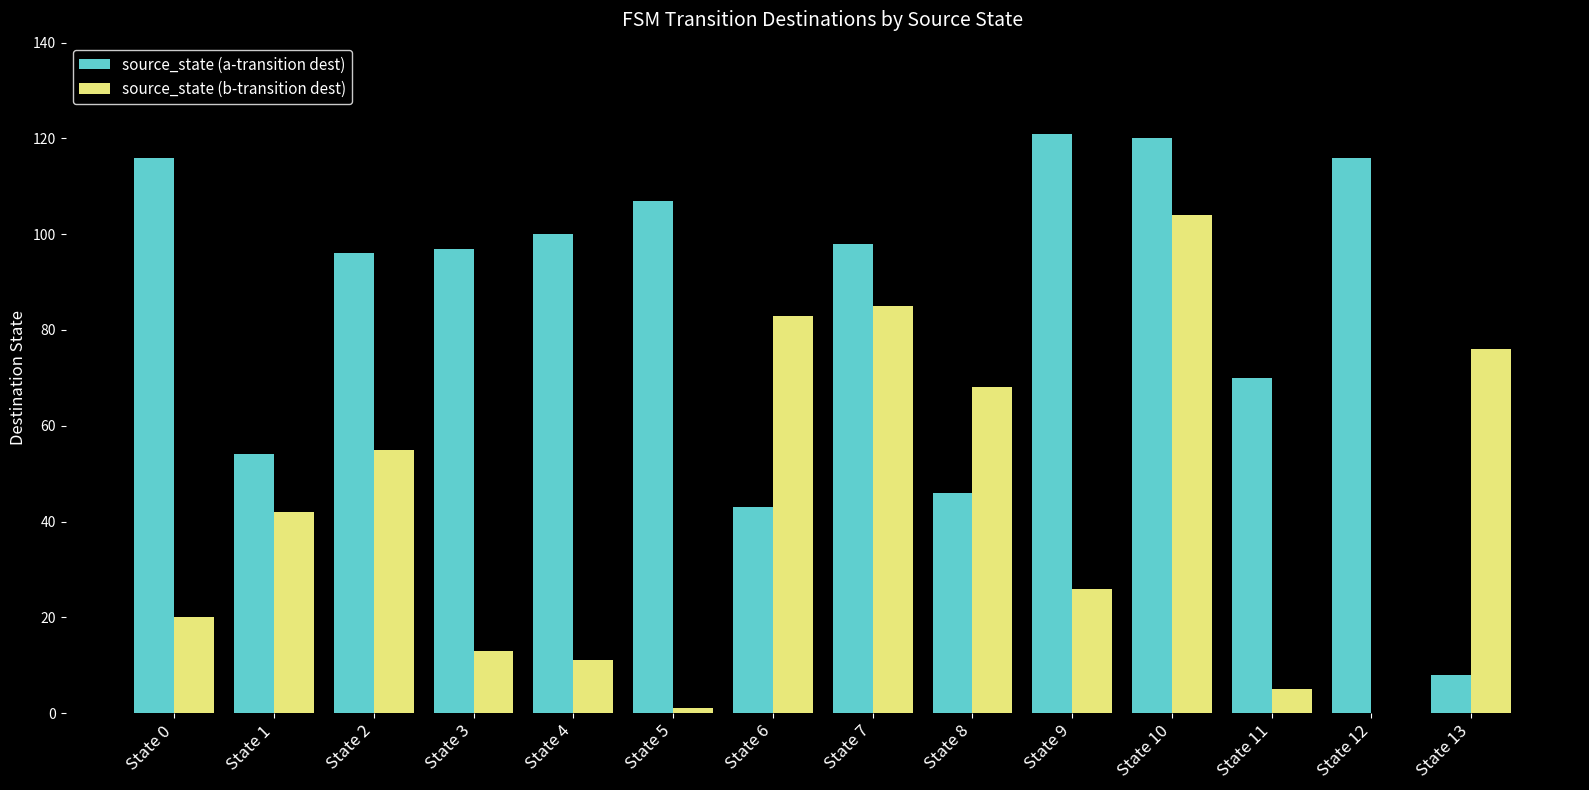

How many groups of bars are there?

14